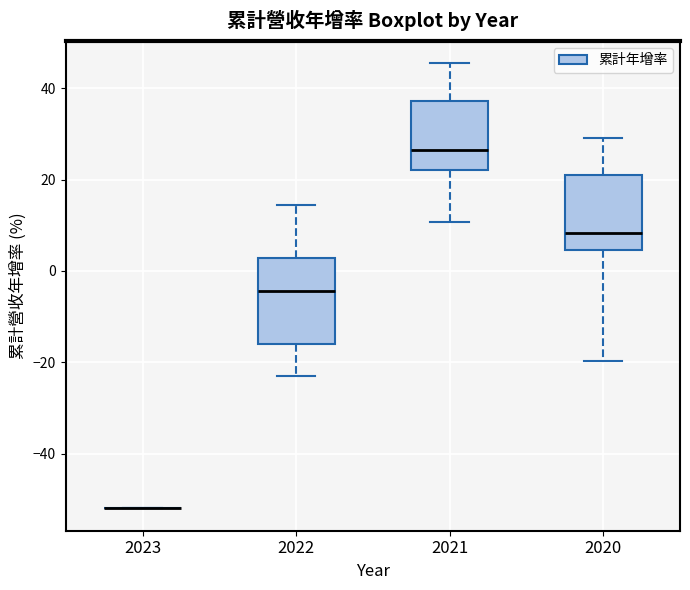

Reading left to right, read every box against the y-axis: the position of its median line, the range the box covers, and the ends of its whiskers. The values are not printed on the chart, so give them approximately, as read against the axis.

2023: box collapsed to a line at -52, whiskers -52 to -52
2022: median -4, box -16 to 2, whiskers -24 to 14
2021: median 26, box 22 to 38, whiskers 10 to 46
2020: median 8, box 4 to 22, whiskers -20 to 30